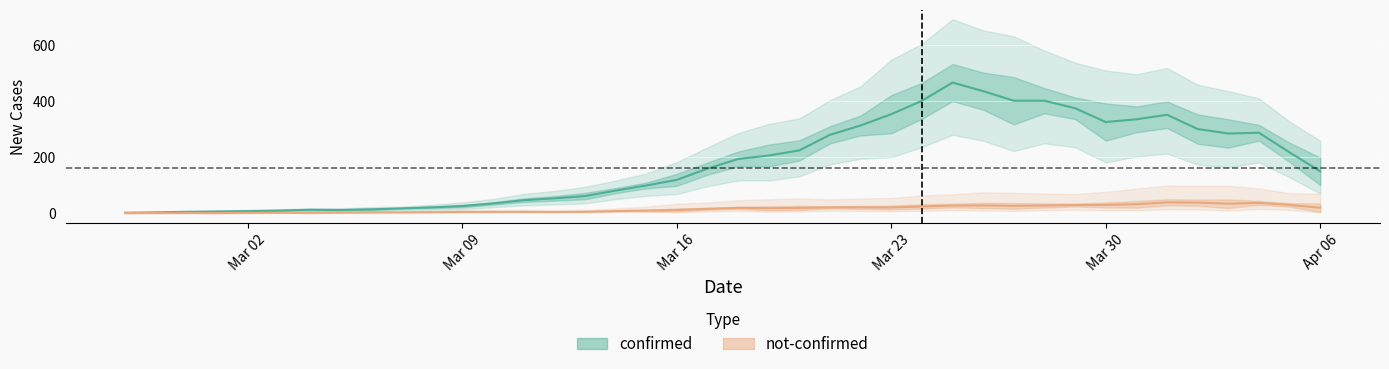

Rank the series by their average value, from lowest to highest.

not-confirmed, confirmed